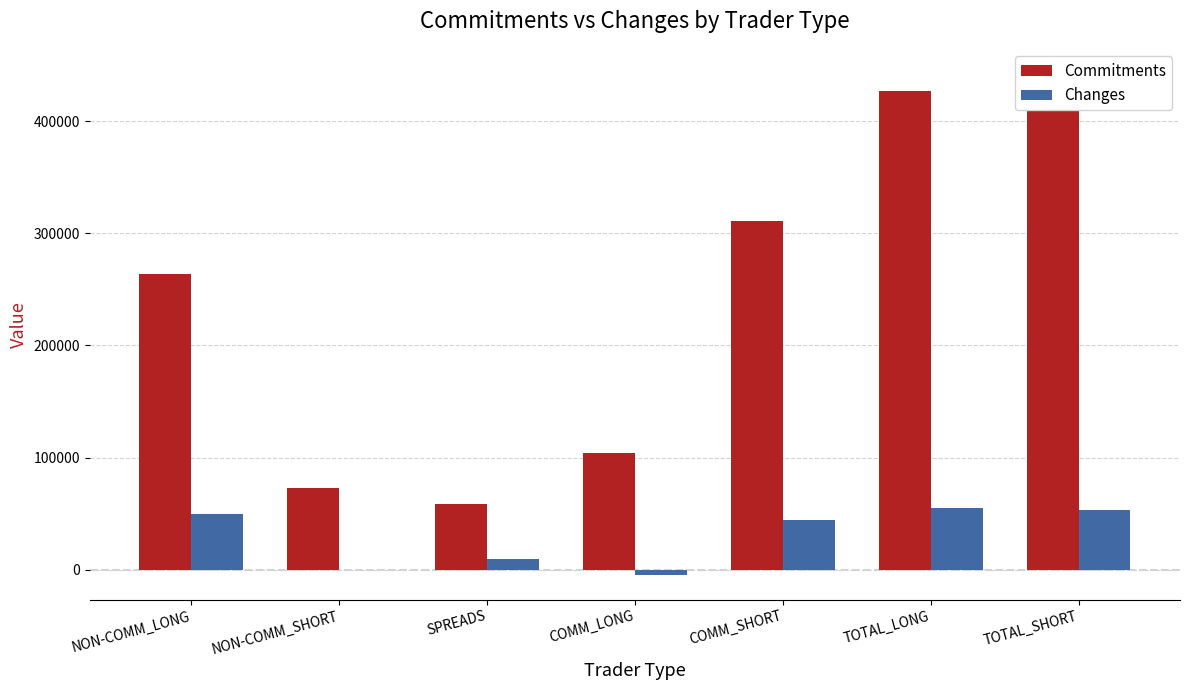

Does the chart contain stacked bars?

No